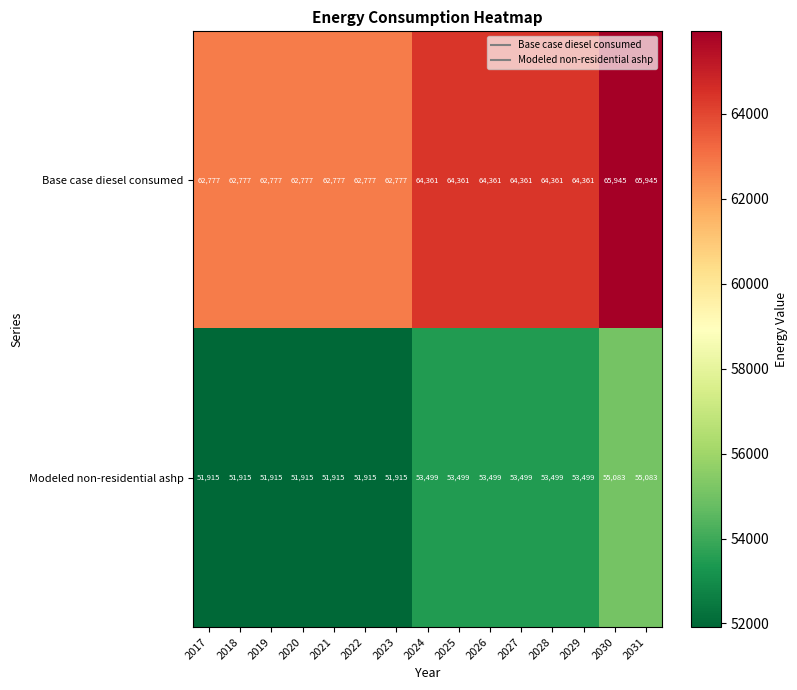

What is the approximate value of Modeled non-residential ashp at 2020, to the nearest 10?

51920